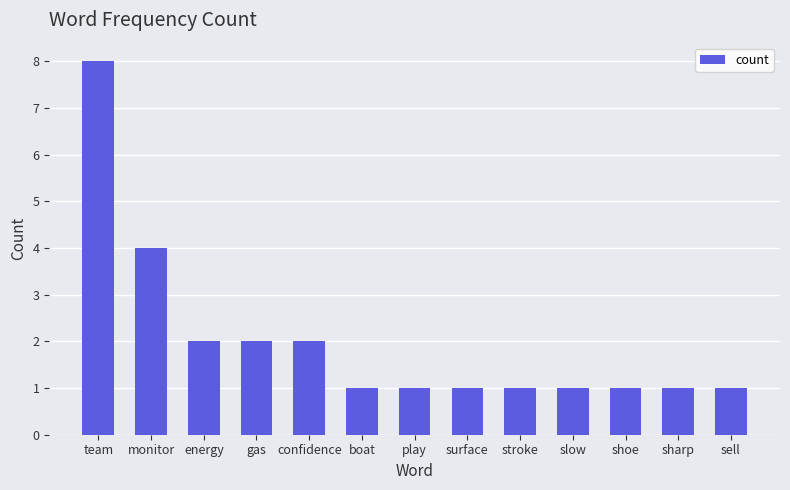

Count the number of data series in this chart.

1